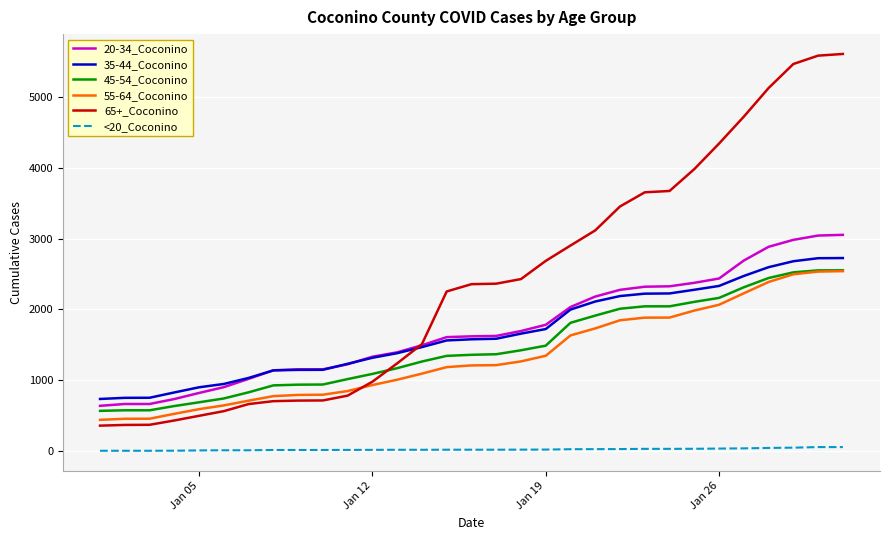

Does the chart display data point markers on the line(s)?

No